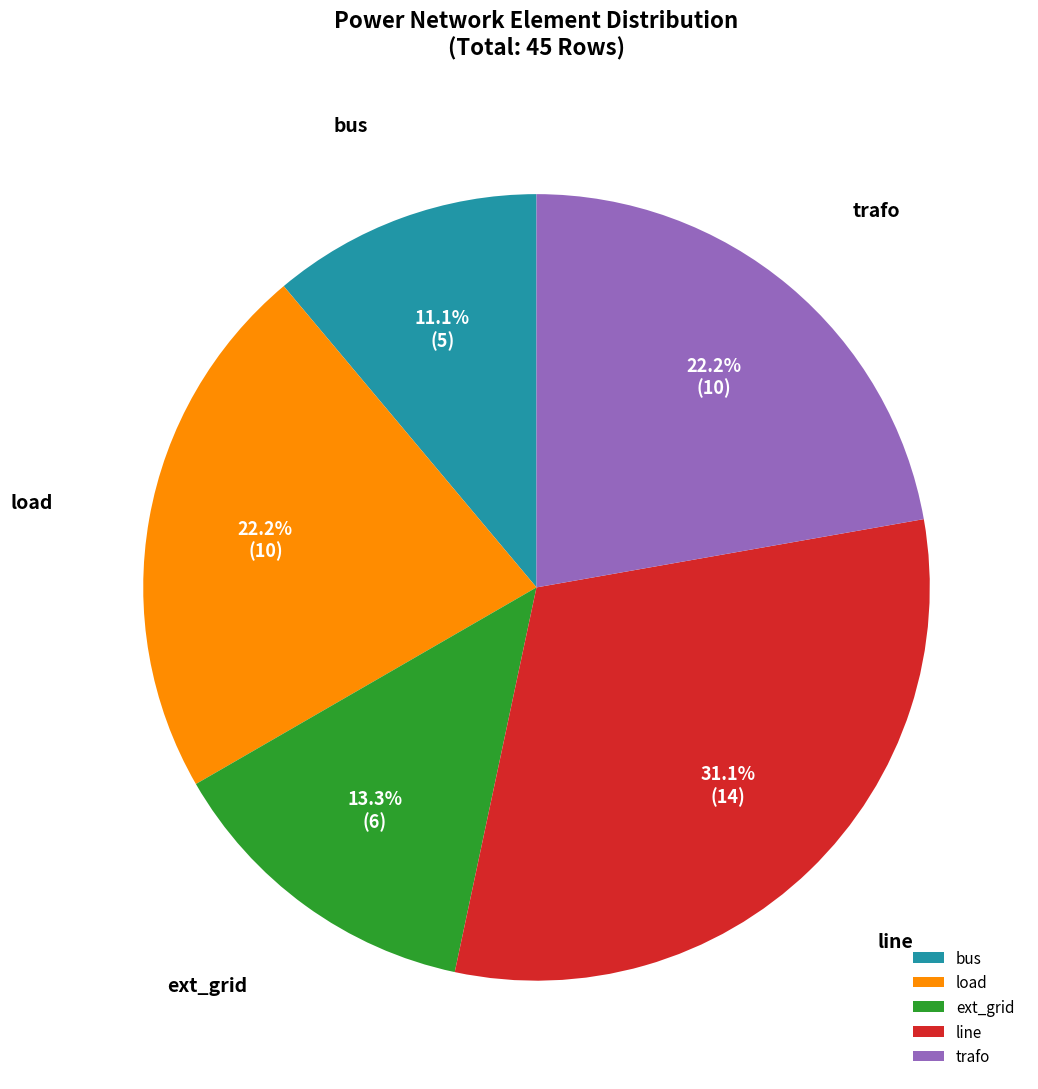

To the nearest percent, what is the average slice percentage?

20%